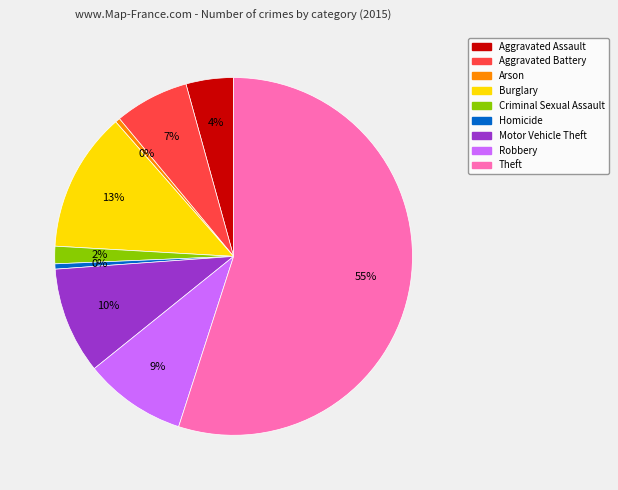

What is the ratio of the value at Robbery to the value at Homicide?

19.4